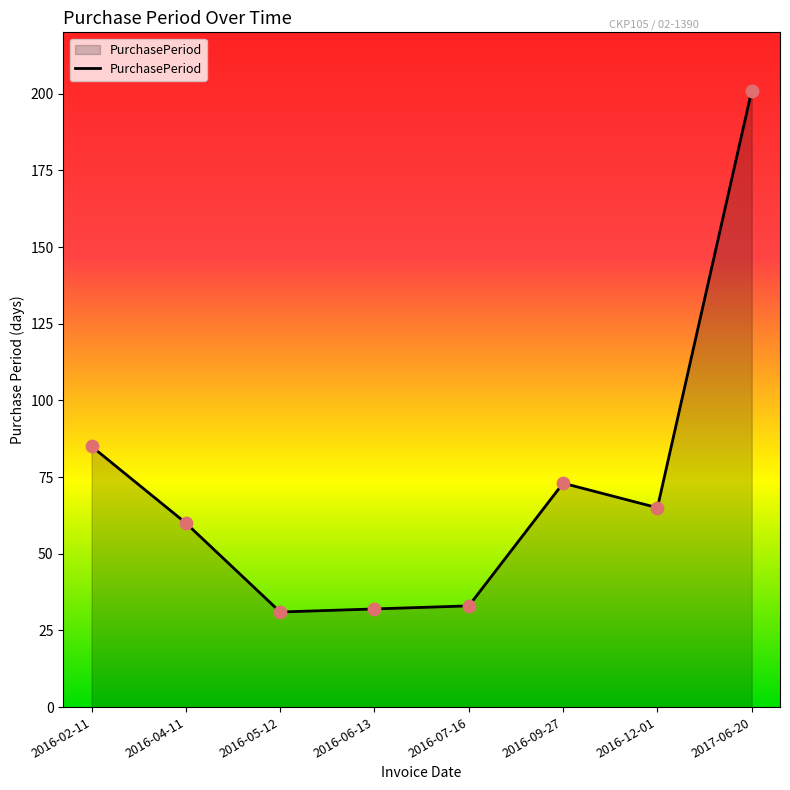

Which has a higher value, 2016-07-16 or 2016-02-11?

2016-02-11